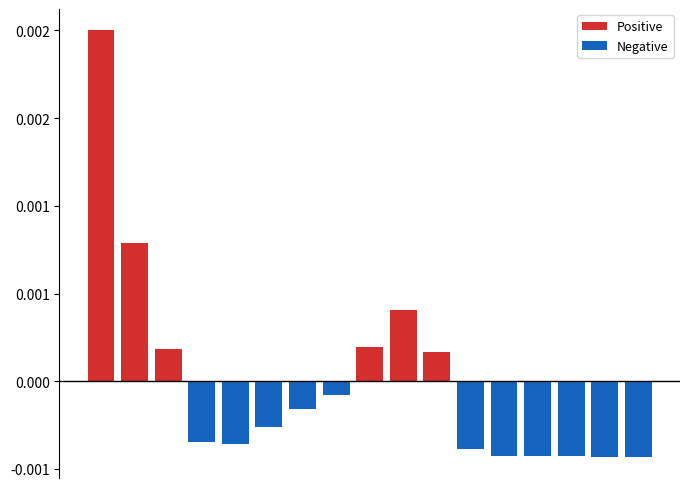

Which category has the lowest value across all series?

16